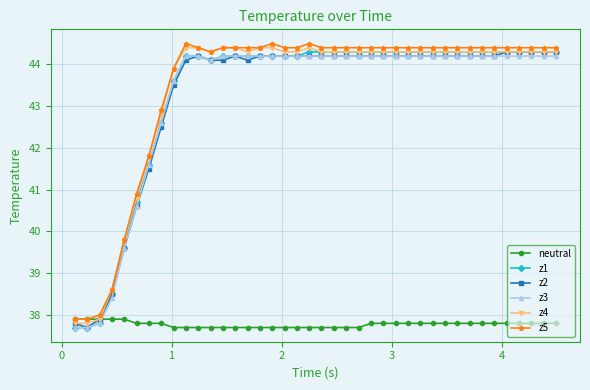

At how many categories does at least one series exceed 39?

36